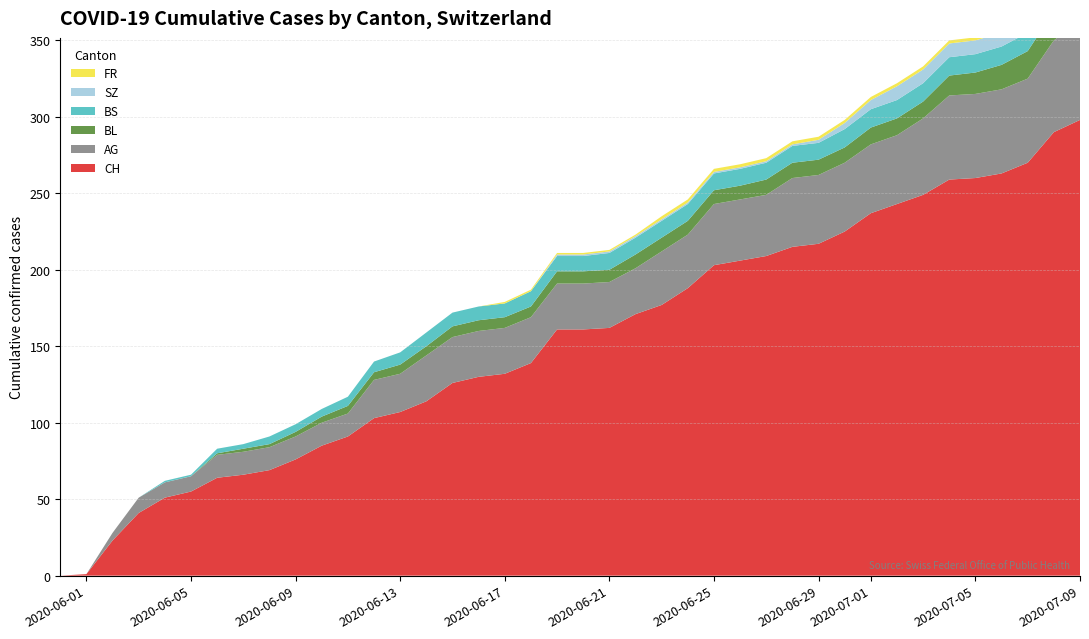

Reading left to right, transcribe all the data shown in this chart.

CH: 0=0	1=1	2=23	3=41	4=51	5=55	6=64	7=66	8=69	9=76	10=85	11=91	12=103	13=107	14=114	15=126	16=130	17=132	18=139	19=161	20=161	21=162	22=171	23=177	24=188	25=203	26=206	27=209	28=215	29=217	30=225	31=237	32=243	33=249	34=259	35=260	36=263	37=270	38=290	39=298
AG: 0=0	1=0	2=5	3=10	4=10	5=10	6=15	7=15	8=15	9=15	10=15	11=15	12=25	13=25	14=30	15=30	16=30	17=30	18=30	19=30	20=30	21=30	22=30	23=35	24=35	25=40	26=40	27=40	28=45	29=45	30=45	31=45	32=45	33=50	34=55	35=55	36=55	37=55	38=60	39=65
BL: 0=0	1=0	2=0	3=0	4=0	5=0	6=1	7=2	8=2	9=3	10=4	11=5	12=5	13=6	14=6	15=7	16=7	17=7	18=7	19=8	20=8	21=8	22=9	23=9	24=9	25=9	26=9	27=10	28=10	29=10	30=10	31=11	32=11	33=11	34=13	35=14	36=16	37=18	38=19	39=20
BS: 0=0	1=0	2=0	3=0	4=1	5=1	6=3	7=3	8=5	9=5	10=5	11=6	12=7	13=8	14=9	15=9	16=9	17=9	18=10	19=10	20=10	21=11	22=11	23=11	24=11	25=11	26=11	27=11	28=11	29=11	30=12	31=12	32=12	33=12	34=12	35=12	36=12	37=12	38=12	39=12
SZ: 0=0	1=0	2=0	3=0	4=0	5=0	6=0	7=0	8=0	9=0	10=0	11=0	12=0	13=0	14=0	15=0	16=0	17=0	18=0	19=1	20=1	21=1	22=1	23=1	24=1	25=1	26=1	27=1	28=1	29=2	30=4	31=6	32=9	33=9	34=9	35=9	36=9	37=9	38=17	39=17
FR: 0=0	1=0	2=0	3=0	4=0	5=0	6=0	7=0	8=0	9=0	10=0	11=0	12=0	13=0	14=0	15=0	16=0	17=1	18=1	19=1	20=1	21=1	22=1	23=2	24=2	25=2	26=2	27=2	28=2	29=2	30=2	31=2	32=2	33=2	34=2	35=2	36=2	37=2	38=2	39=2